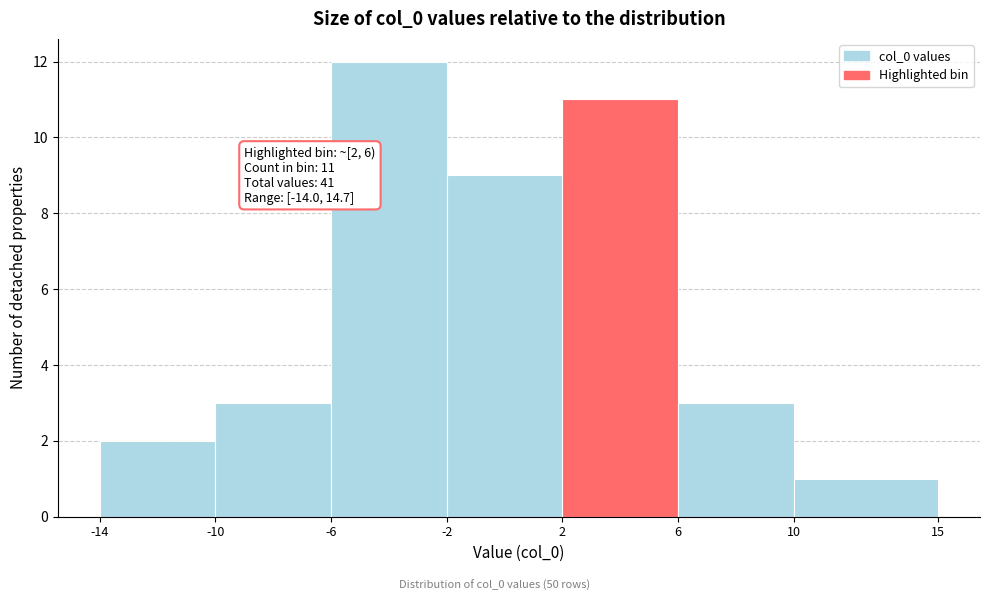

Which range on the x-axis has the tallest bar?

-6 to -2